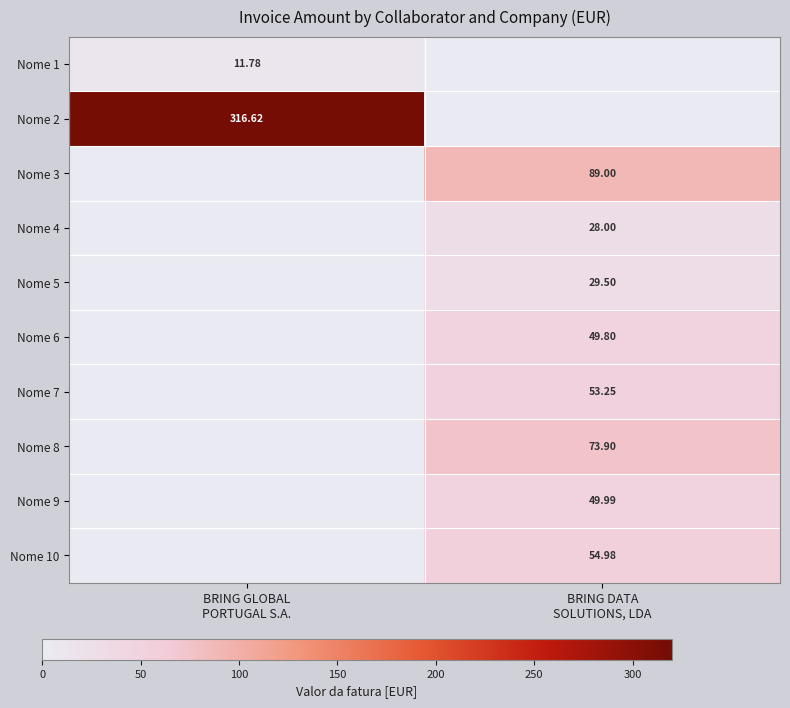

True or false: Nome 7 has a value of 53.2 at BRING DATA SOLUTIONS, LDA.

True